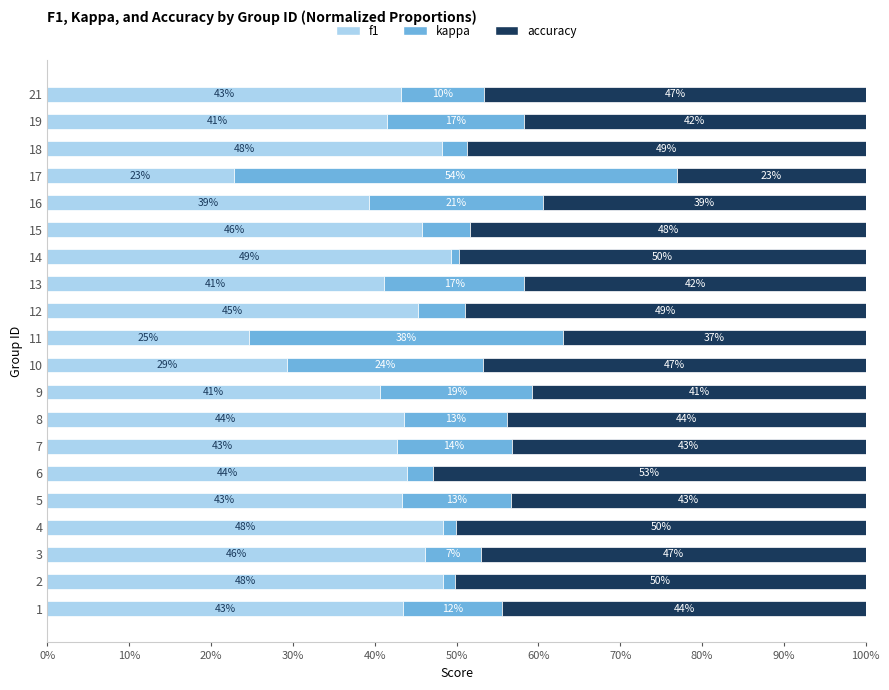

What is the difference between the second highest and second lowest values in the f1 series?

0.2